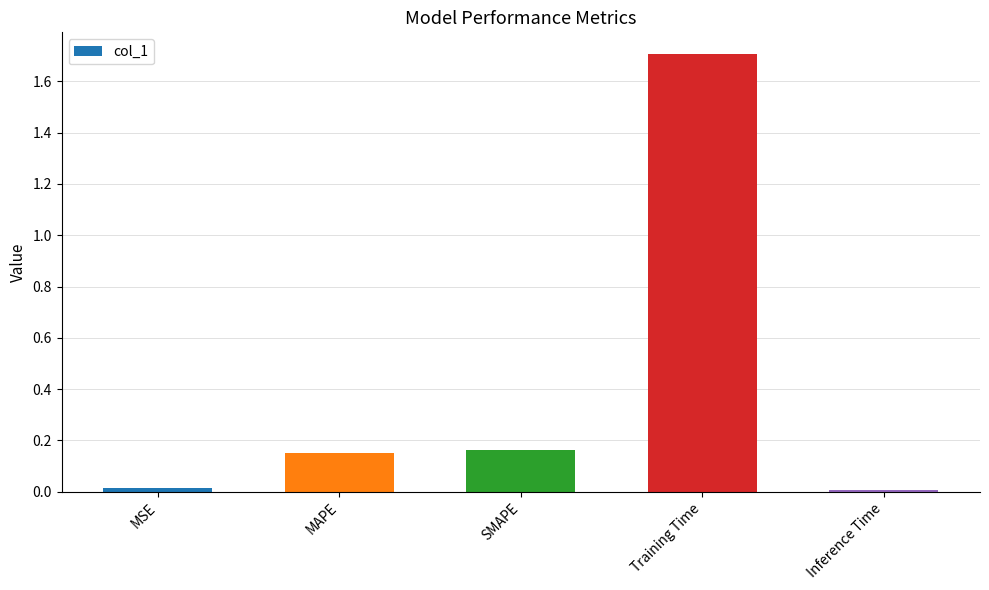

What is the label of the 2nd bar from the right?

Training Time